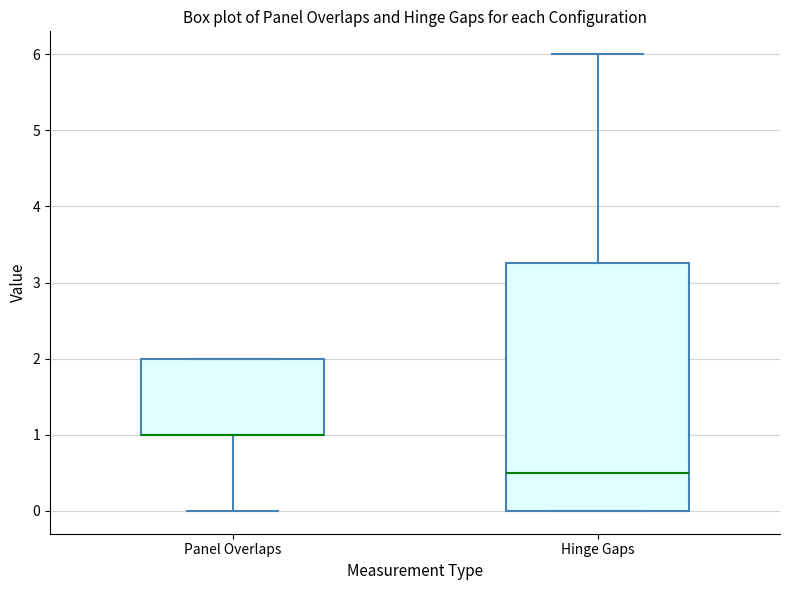

Reading left to right, transcribe this box plot: for each box, give where its median line is, the range the box spans, and where its two whiskers end, as read against the y-axis. The values are not printed on the chart, so give them approximately, as read against the axis.

Panel Overlaps: median 1.0 (drawn on the box's lower edge), box 1.0 to 2.0, whiskers 0.0 to 2.0
Hinge Gaps: median 0.5, box 0.0 to 3.3, whiskers 0.0 to 6.0